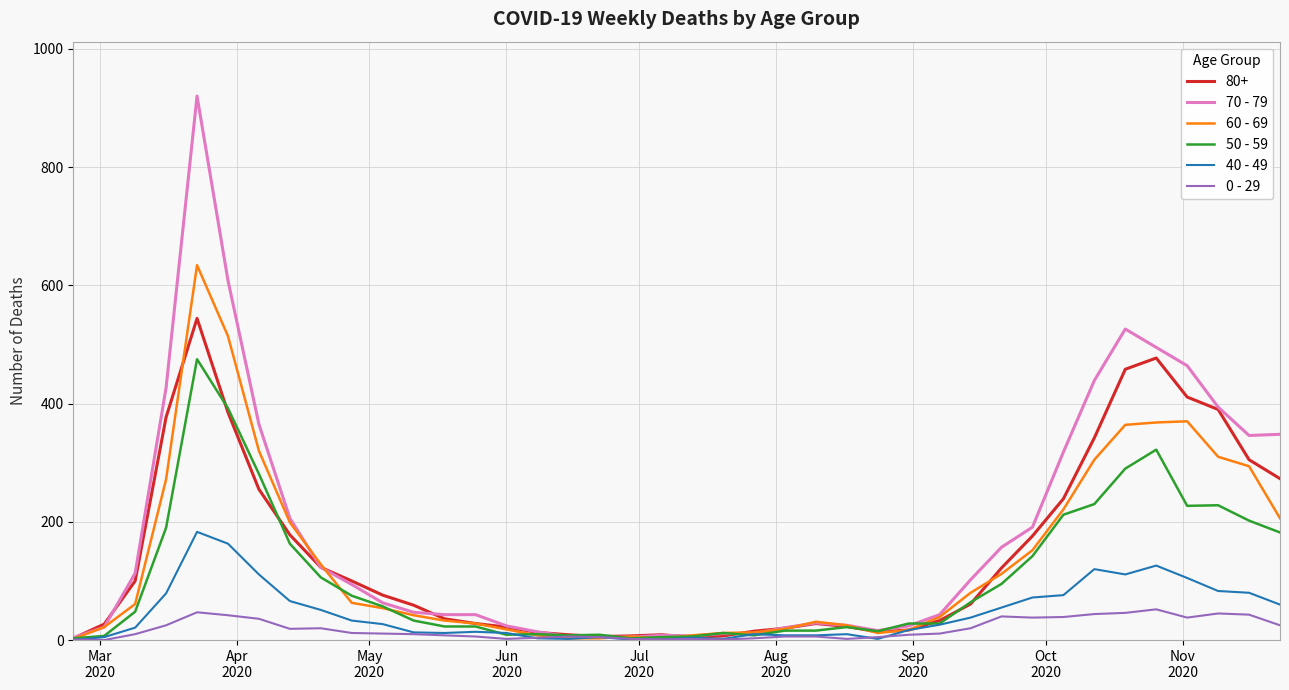

What is the greatest value displayed?

920